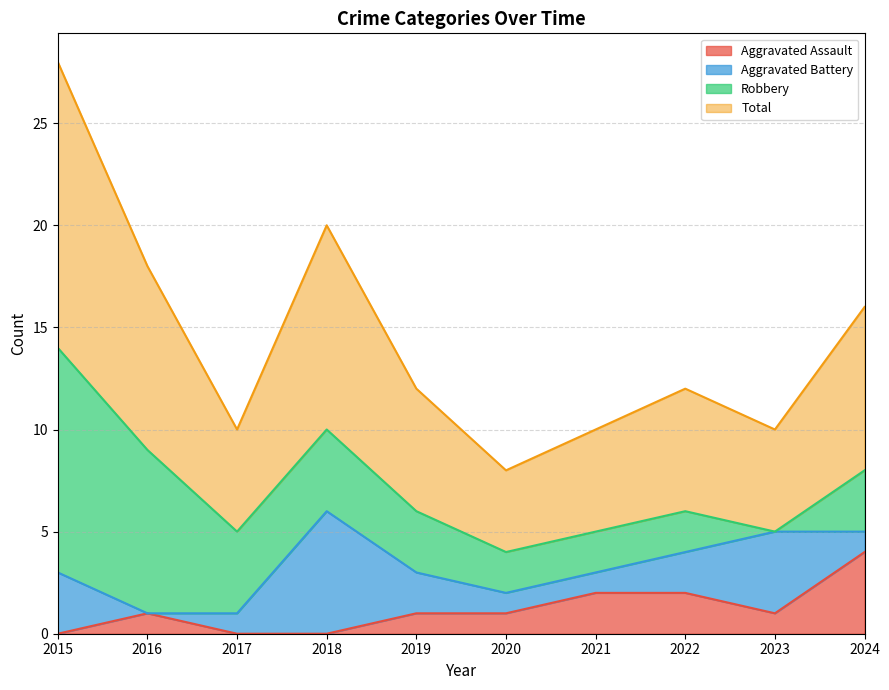

True or false: Aggravated Assault and Total cross at least once.

False